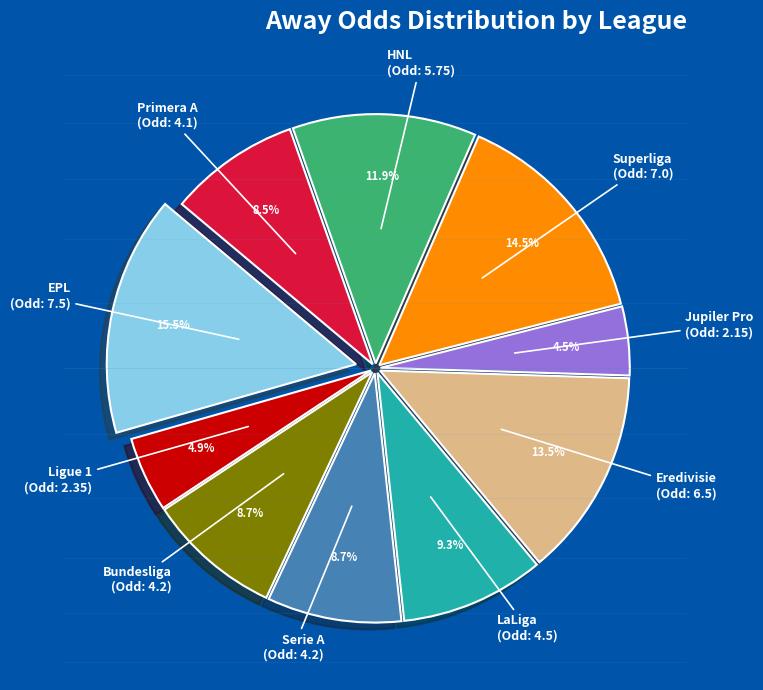

Does any single category account for the majority?

No